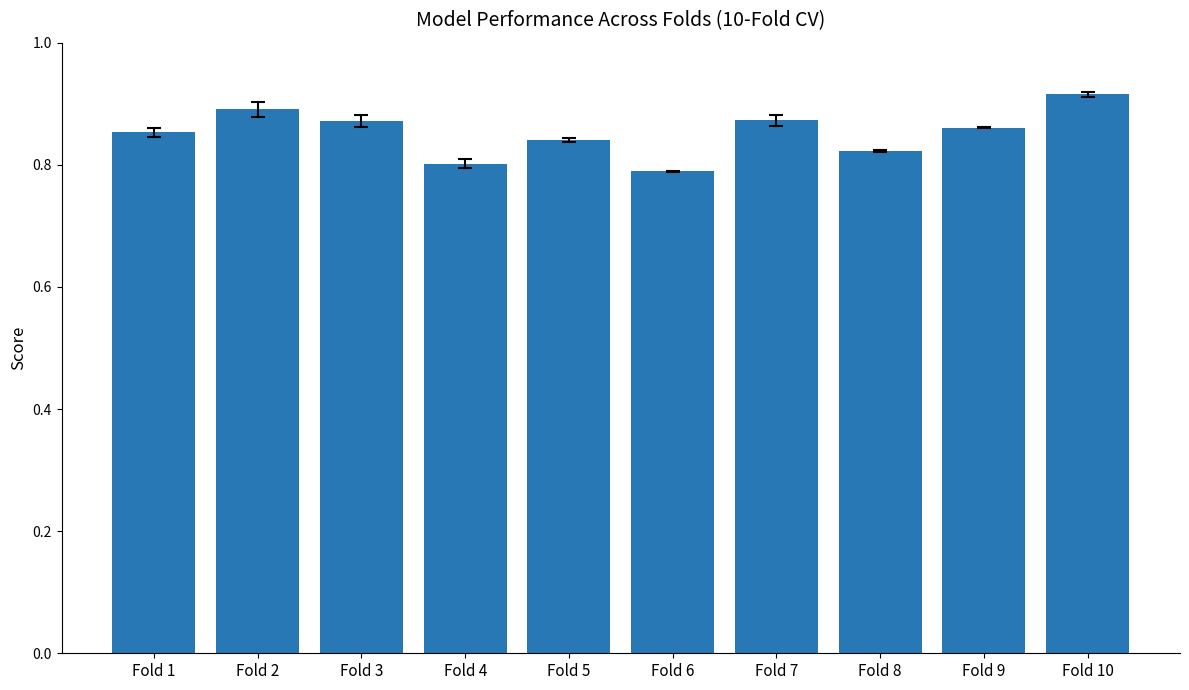

What is the difference between the values at Fold 9 and Fold 4?

0.1